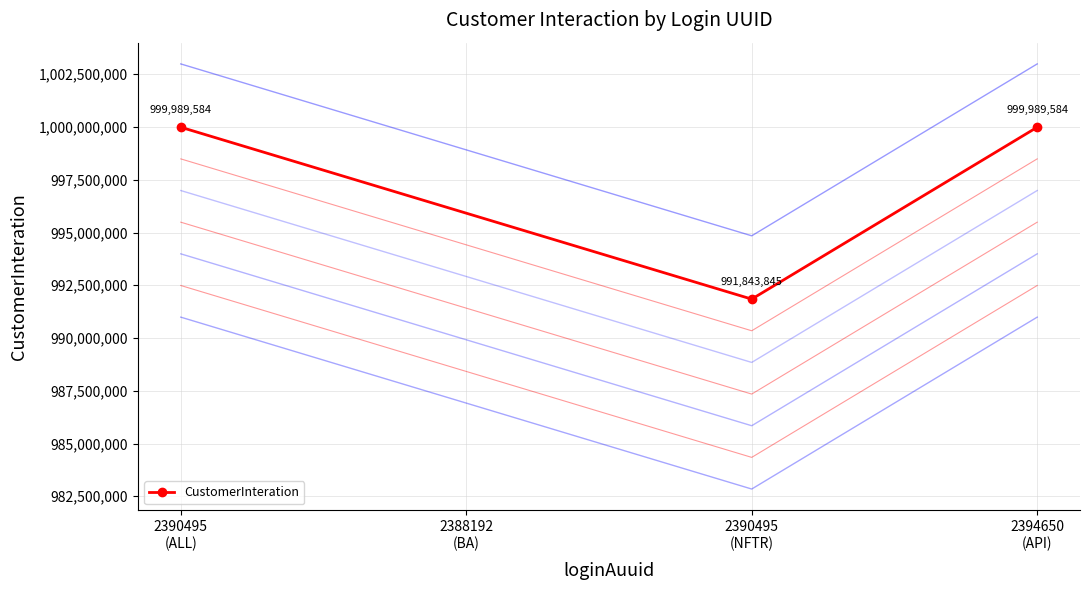

How many data points in CustomerInteration are less than 999989584?

1